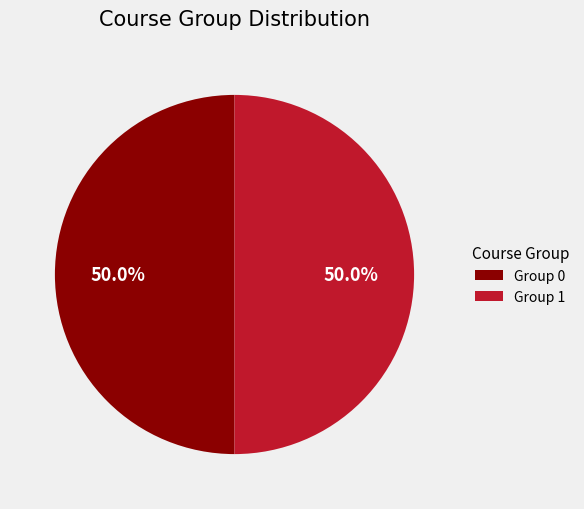

To the nearest percent, what is the average slice percentage?

50%